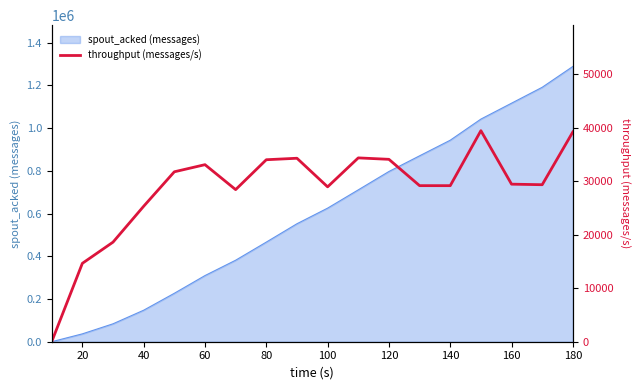

What is the sum of all values?

513085